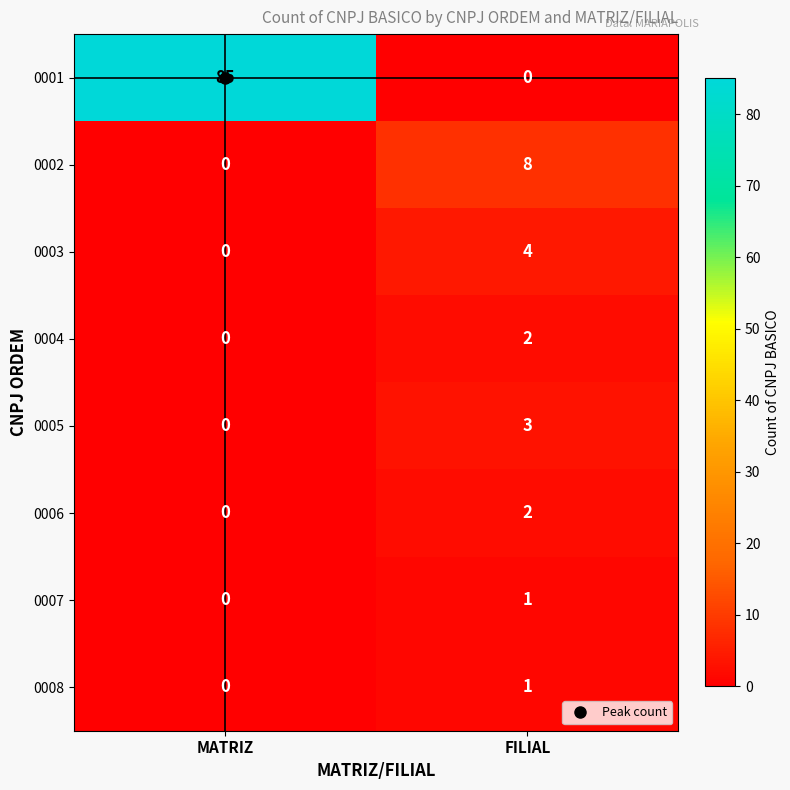

Which series changed the most between MATRIZ and FILIAL?

0001